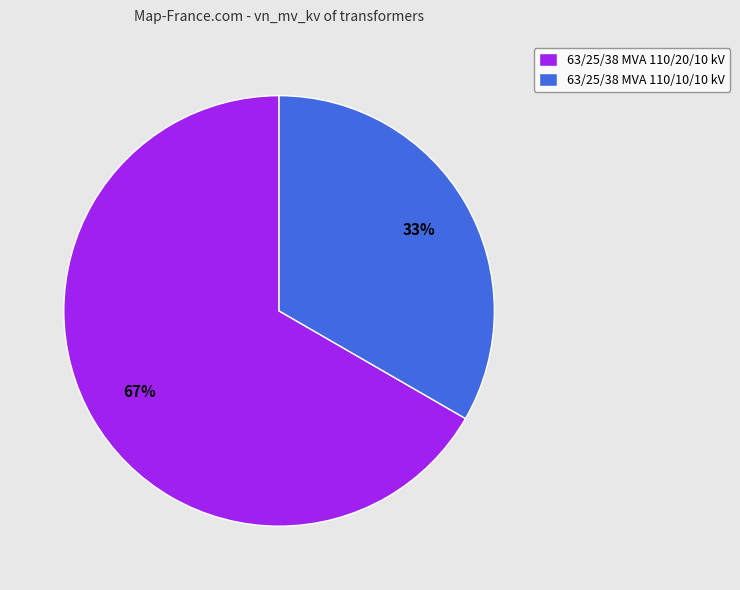

The 63/25/38 MVA 110/20/10 kV slice represents 60% of the pie. True or false?

False